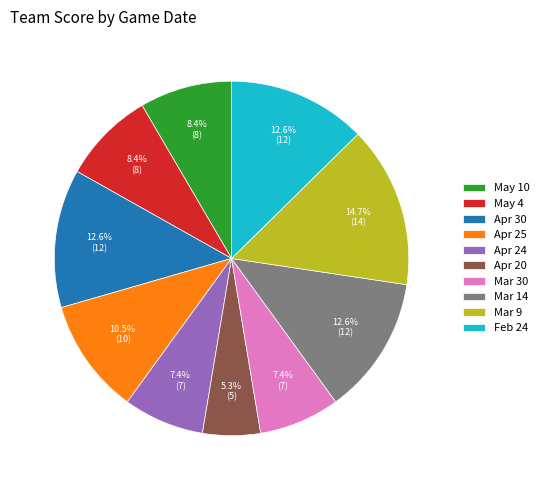

What percentage is NOT represented by Mar 9?

85.3%